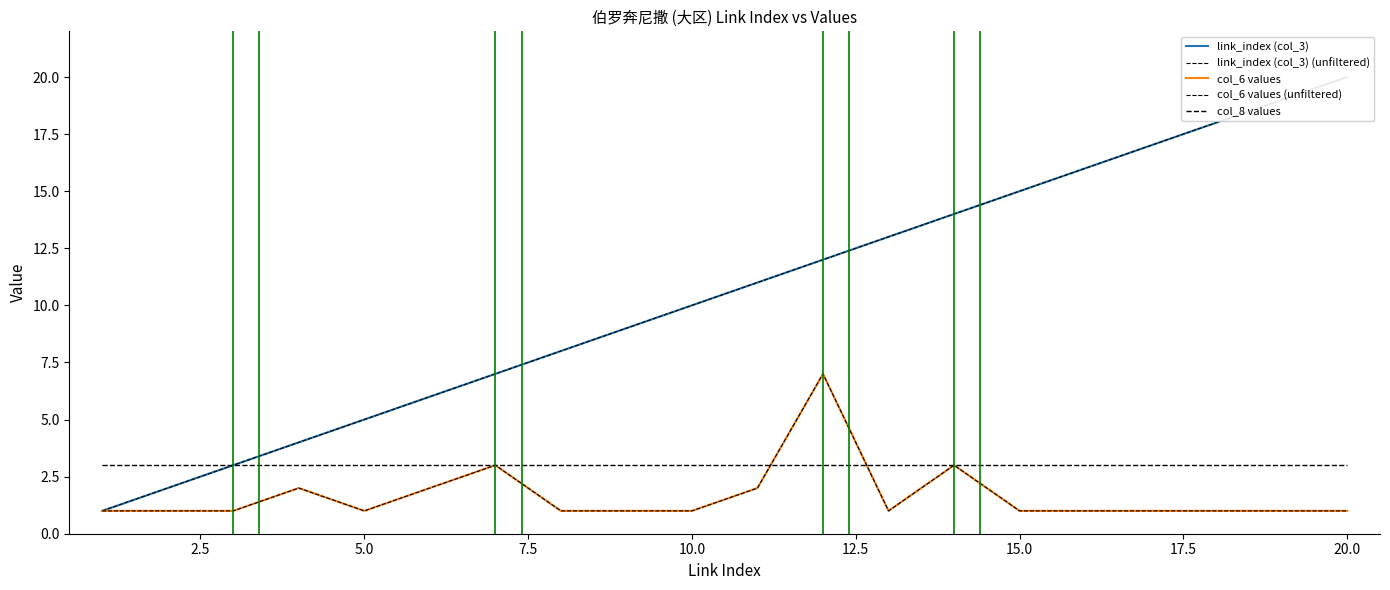

What is the difference between the maximum and minimum values in the link_index (col_3) (unfiltered) series?

19